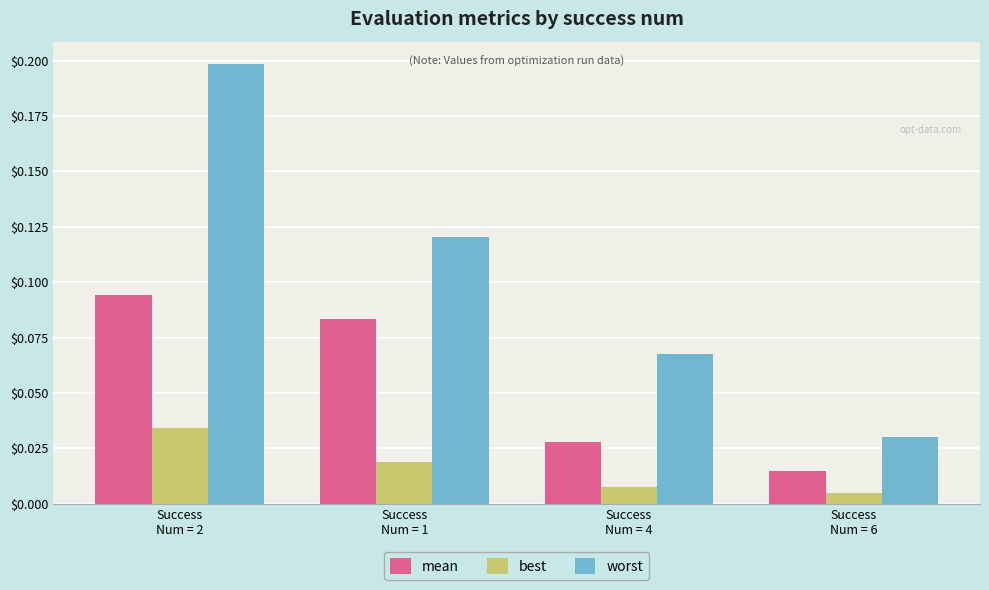

What is the label of the 1st bar from the left?

Success
Num = 2